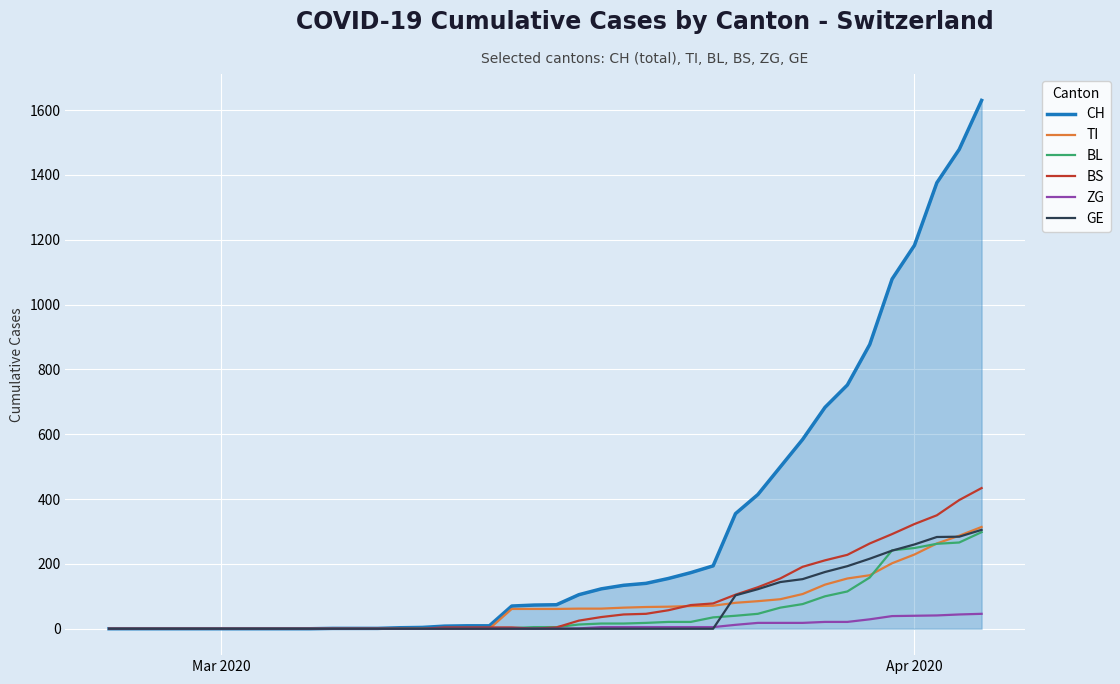

What is the maximum value shown in the chart?

1630